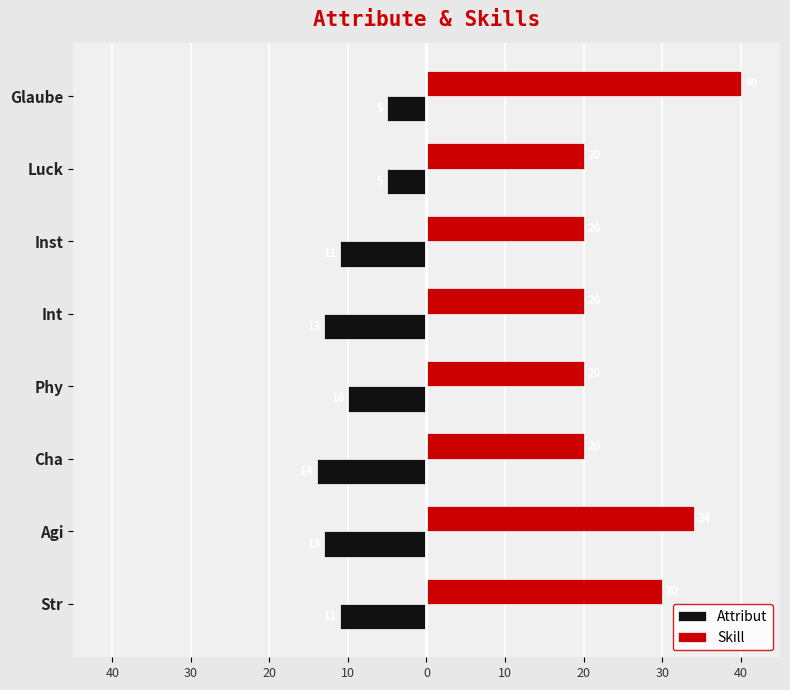

What are all the series names shown in the legend?

Attribut, Skill